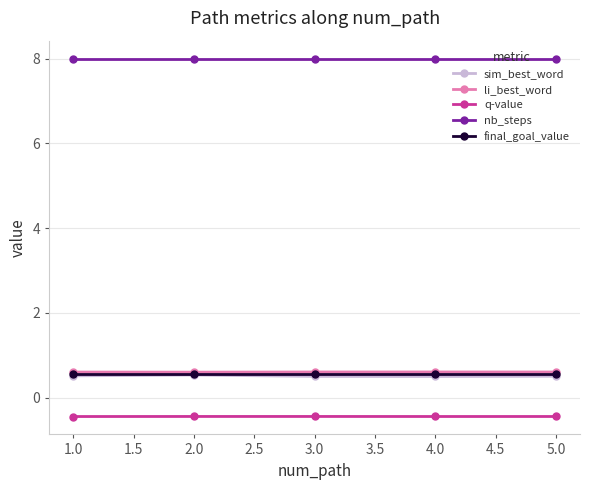

What is the smallest value displayed?

-0.4